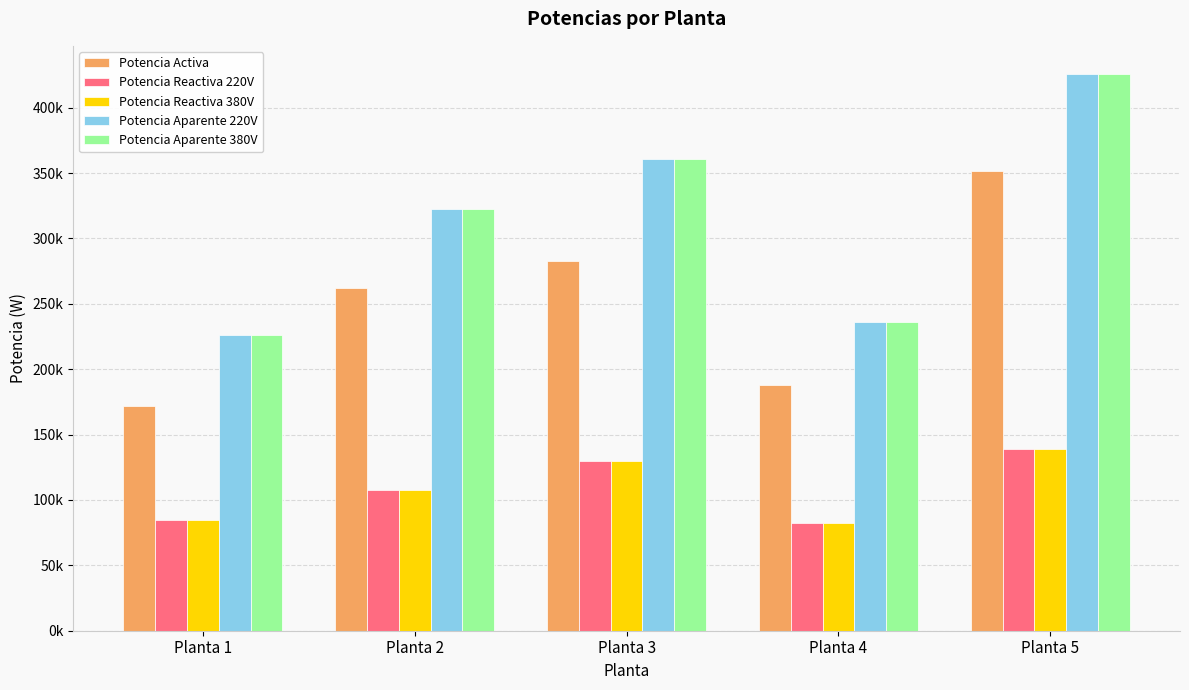

Reading left to right, transcribe all the data shown in this chart.

Potencia Activa: Planta 1=171705.4	Planta 2=262273.6	Planta 3=282920.1	Planta 4=187972.8	Planta 5=351759.9
Potencia Reactiva 220V: Planta 1=84701.8	Planta 2=107718.3	Planta 3=129430.0	Planta 4=82542.6	Planta 5=138584.1
Potencia Reactiva 380V: Planta 1=84701.8	Planta 2=107718.3	Planta 3=129430.0	Planta 4=82542.6	Planta 5=138584.1
Potencia Aparente 220V: Planta 1=225959.2	Planta 2=322270.1	Planta 3=360989.5	Planta 4=236177.6	Planta 5=425959.6
Potencia Aparente 380V: Planta 1=225959.2	Planta 2=322270.1	Planta 3=360989.5	Planta 4=236177.6	Planta 5=425959.6